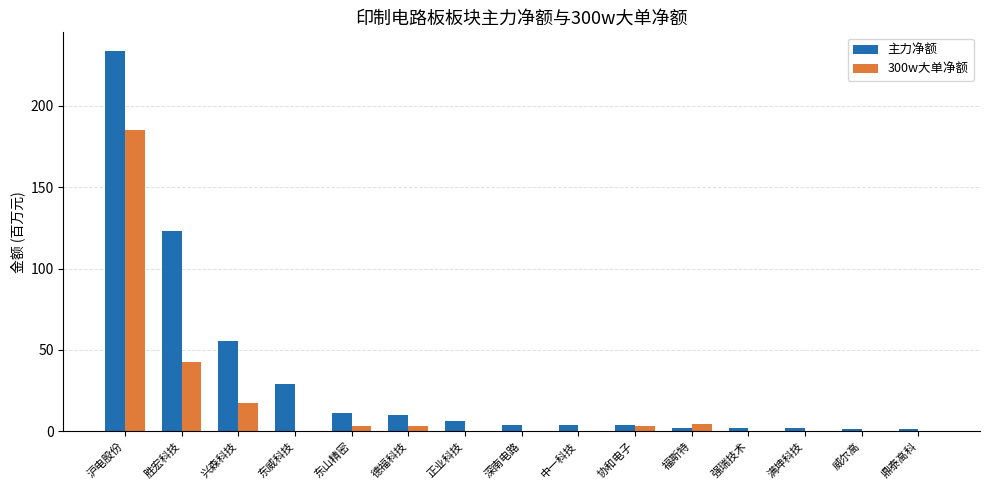

What is the spread (max minus min) of values at 强瑞技术?

1.8